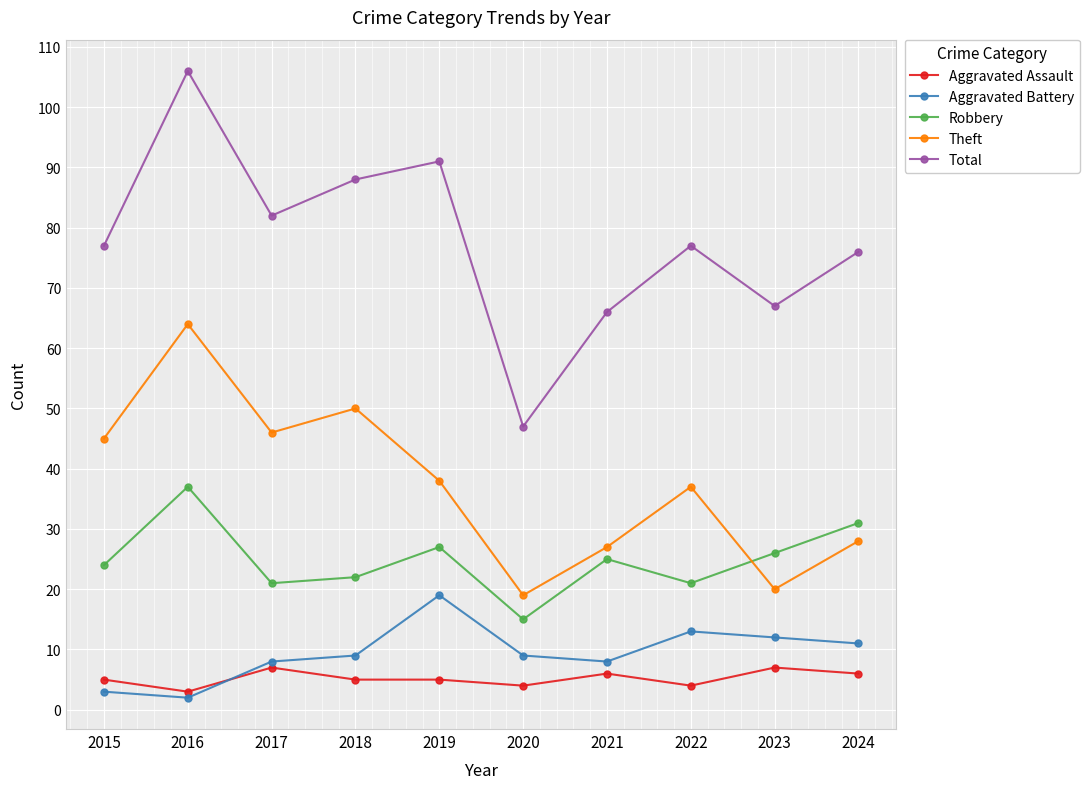

At which category does Aggravated Assault reach its first local valley?

2016